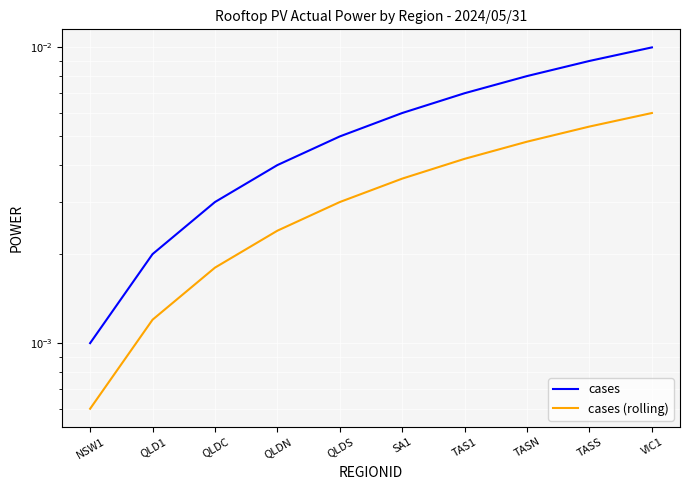

At how many categories does at least one series exceed 0?

10